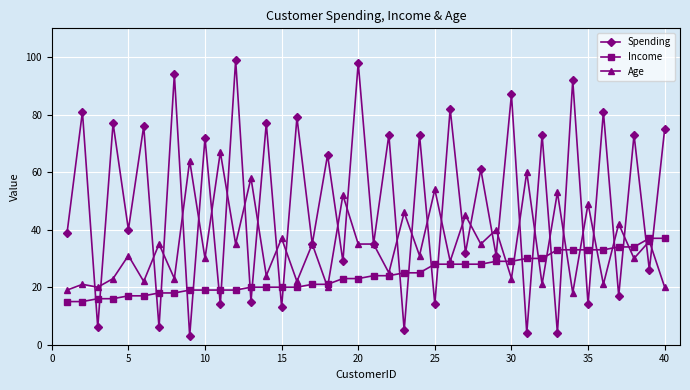

Which series has the largest total across all categories?

Spending